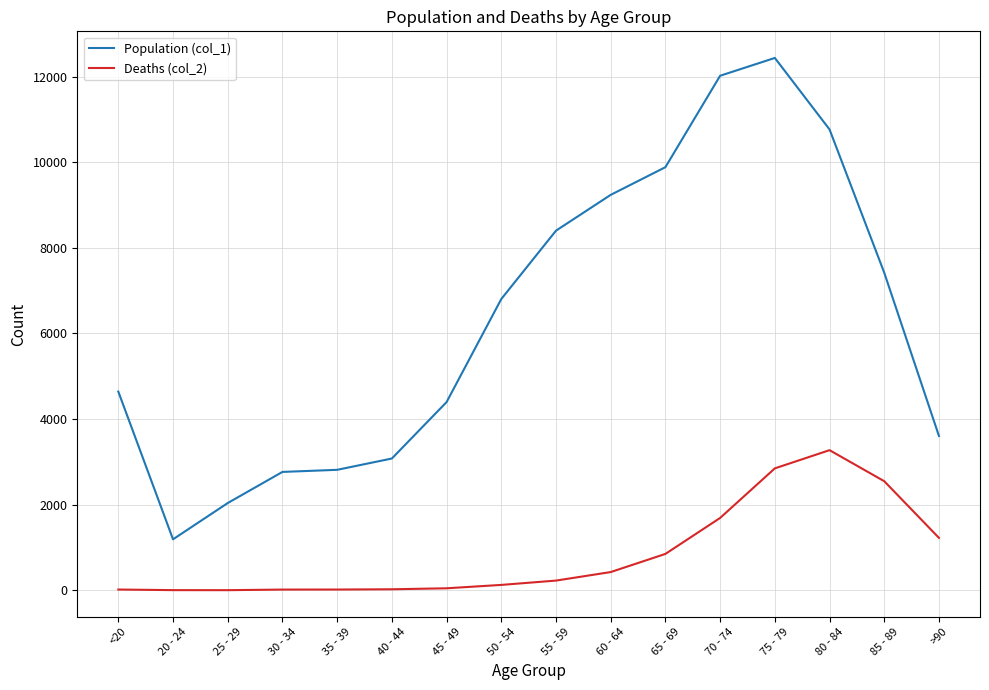

What position from the right is <20?

16